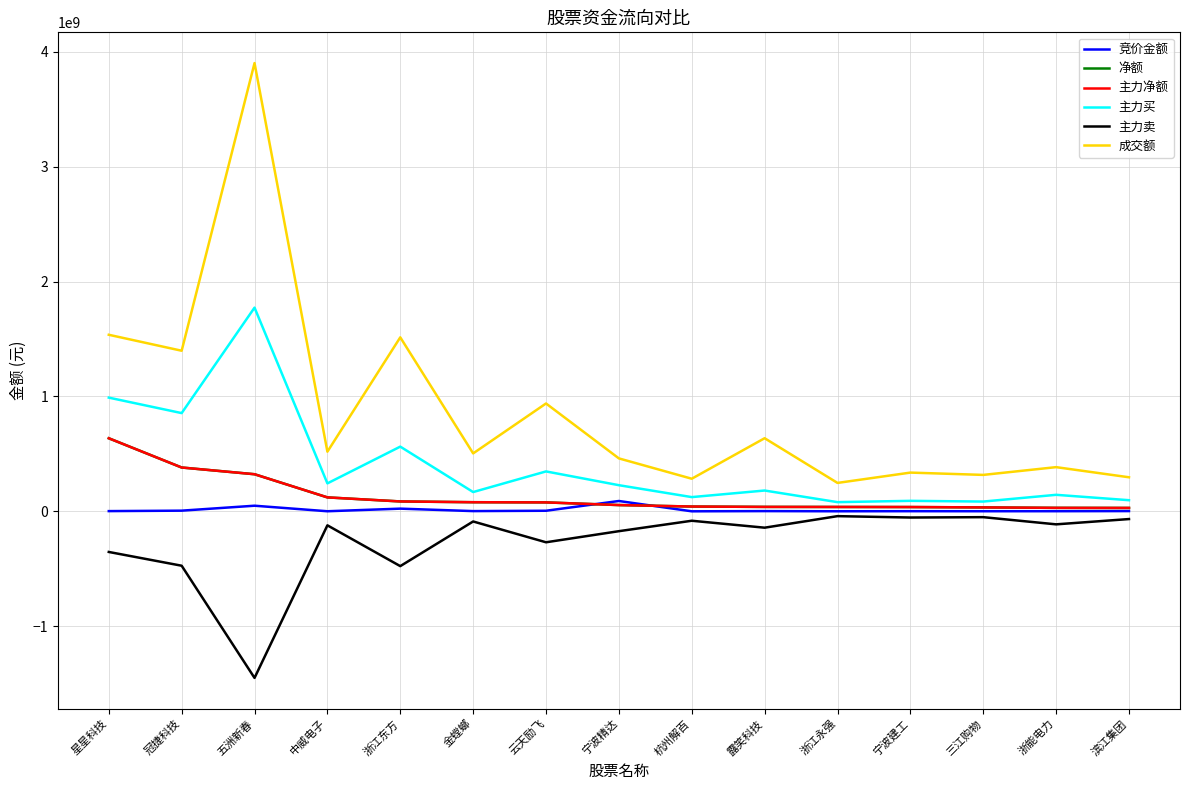

Is this an area chart (filled region under the line)?

No